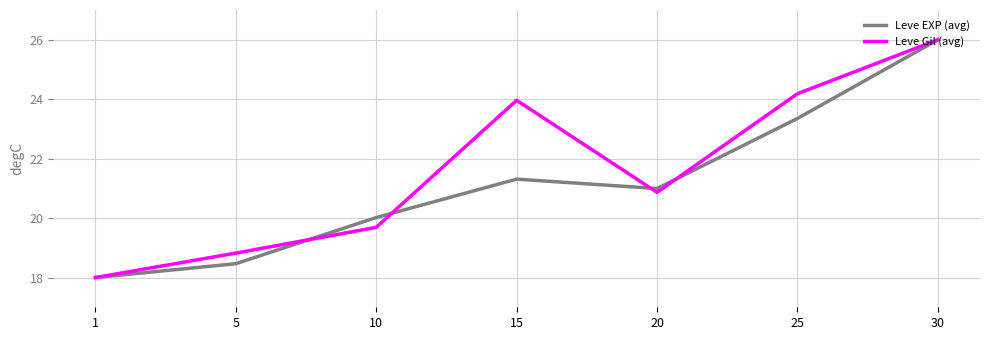

Reading left to right, transcribe all the data shown in this chart.

Leve EXP (avg): 18.0	18.5	20.0	21.3	21.0	23.4	26.0
Leve Gil (avg): 18.0	18.8	19.7	24.0	20.9	24.2	26.0